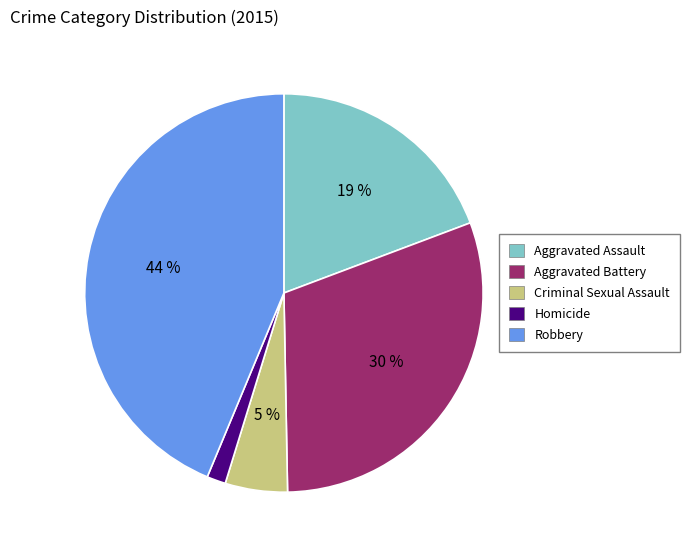

Between Aggravated Battery and Aggravated Assault, which is larger?

Aggravated Battery